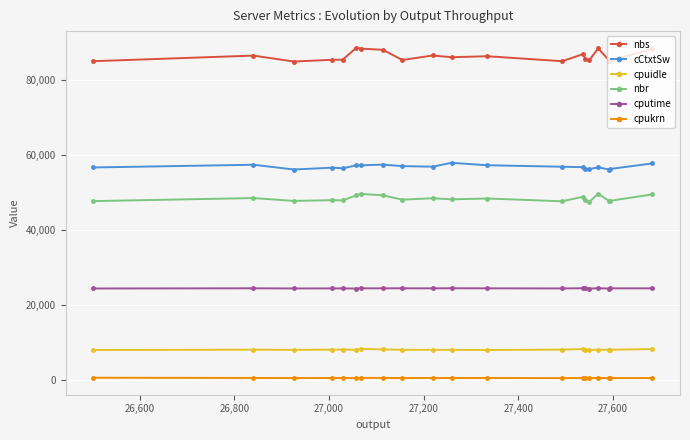

At how many categories does at least one series exceed 41235?

20